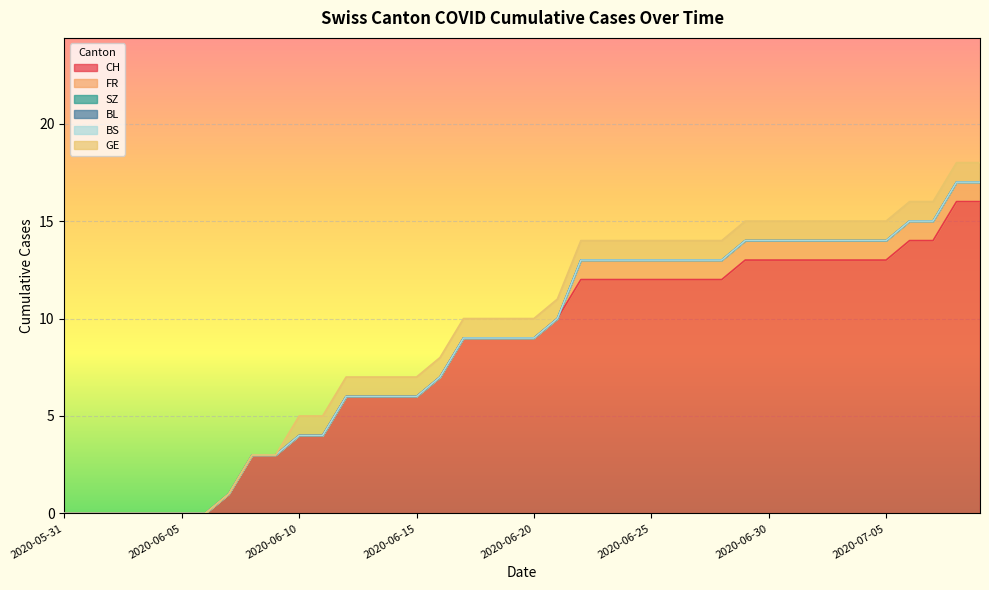

Rank the series at 2020-06-26 from highest to lowest value.

CH, FR, GE, SZ, BL, BS